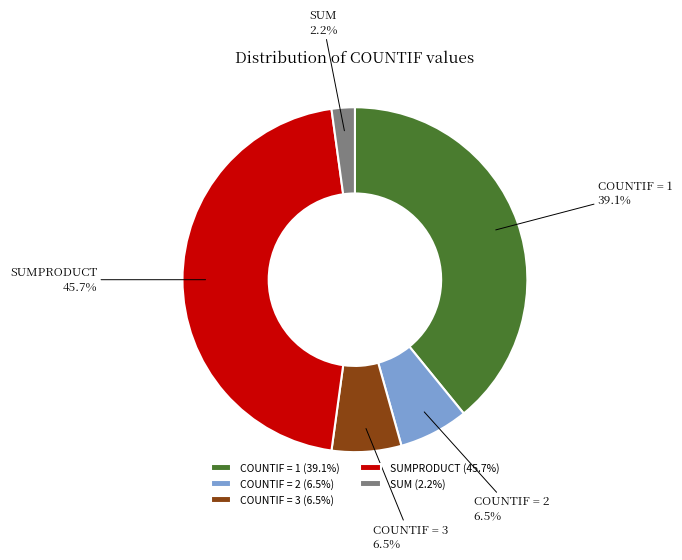

To the nearest percent, what percentage of the pie is SUMPRODUCT?

46%